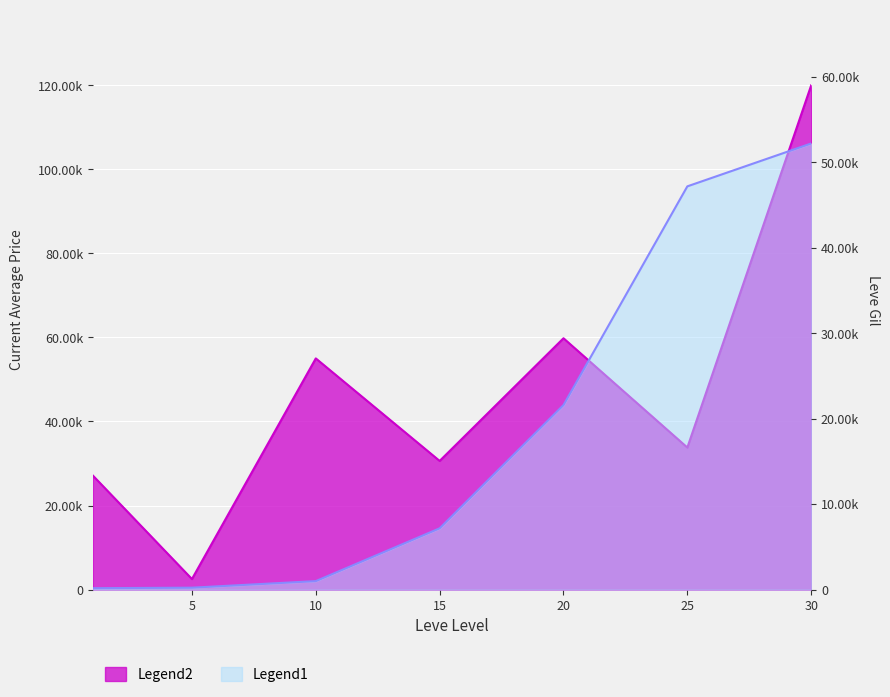

What is the difference between the currentAveragePrice values at 20 and 30?

60200.0